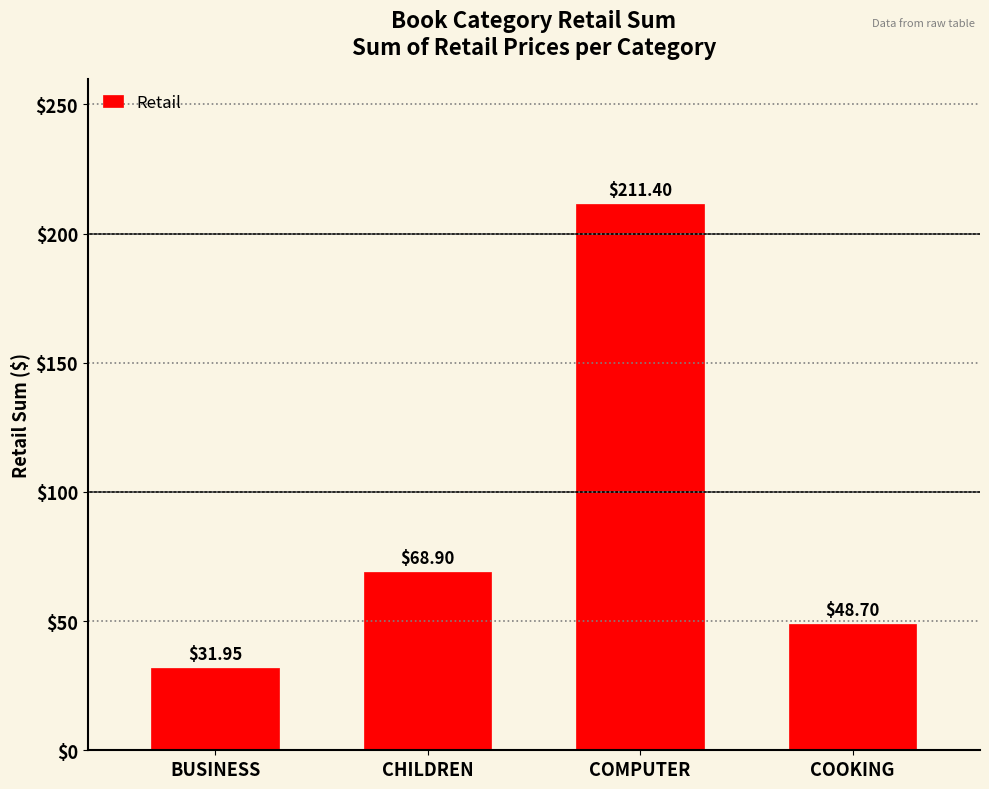

At which label does the data first exceed 68?

CHILDREN